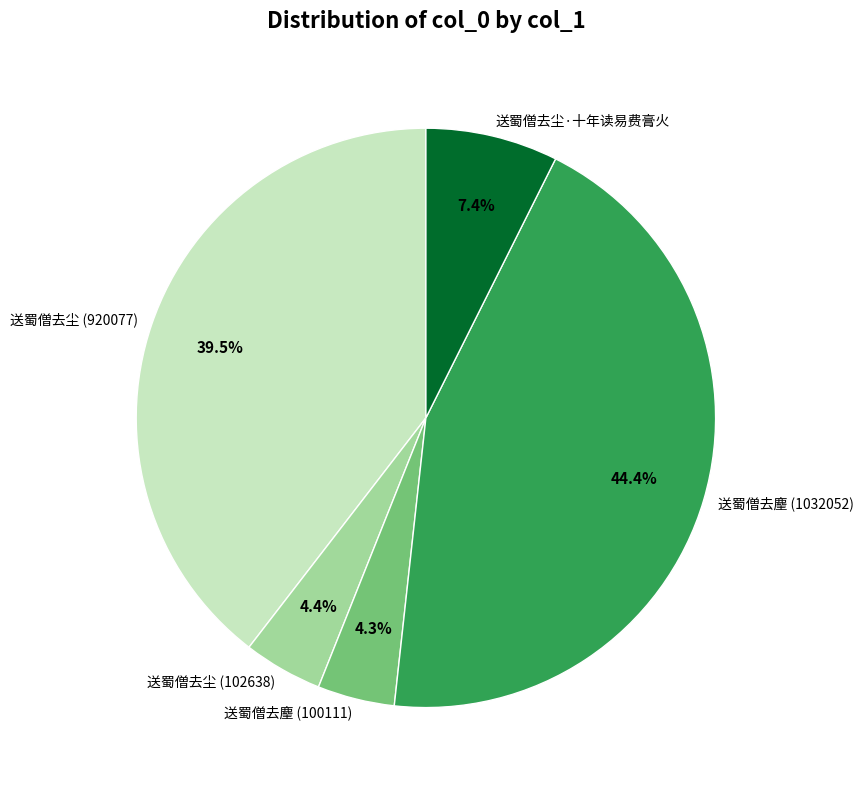

To the nearest percent, what is the difference between the 送蜀僧去尘·十年读易费膏火 and 送蜀僧去麈 (100111) slice percentages?

3%